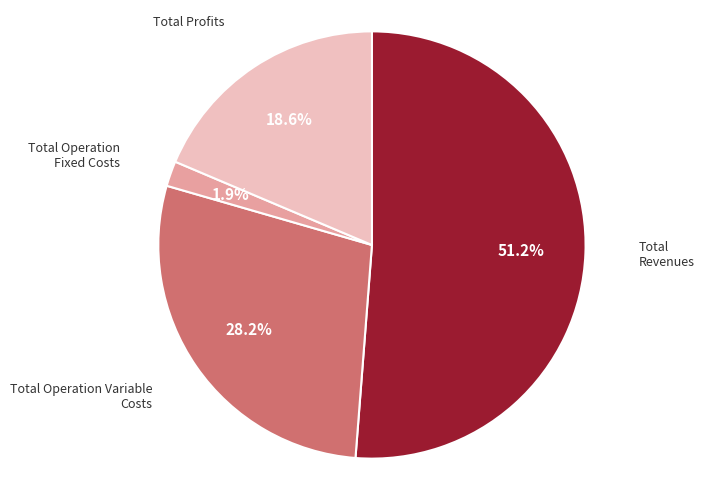

Which has a higher value, Total Operation Variable Costs or Total Revenues?

Total Revenues